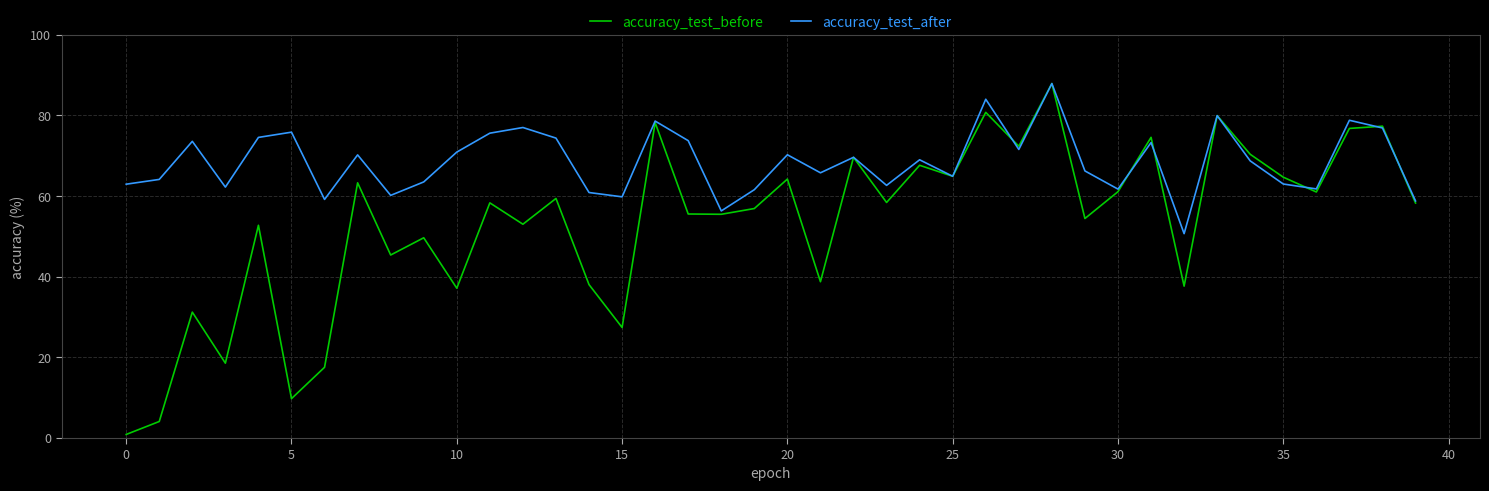

Which series has the largest range (max minus min)?

accuracy_test_before